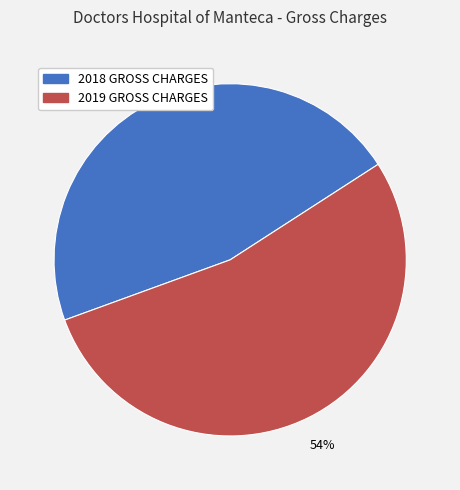

To the nearest percent, what is the combined percentage of 2018 GROSS CHARGES and 2019 GROSS CHARGES?

100%